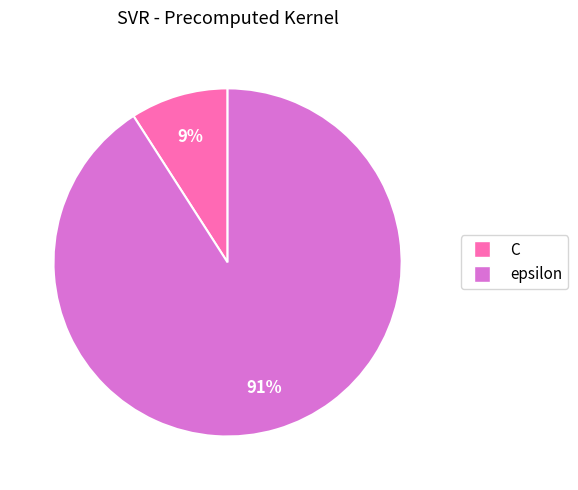

To the nearest percent, what is the average slice percentage?

50%